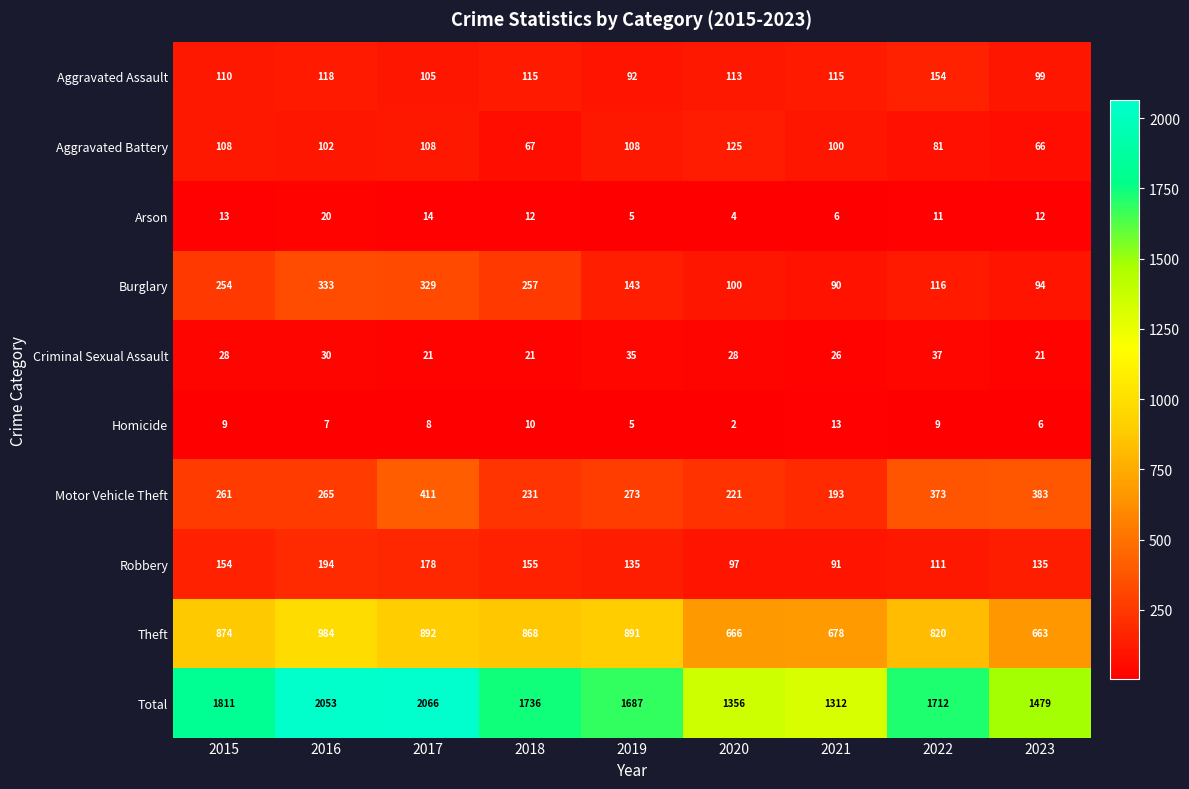

At 2018, list the series in order from smallest to largest.

Homicide, Arson, Criminal Sexual Assault, Aggravated Battery, Aggravated Assault, Robbery, Motor Vehicle Theft, Burglary, Theft, Total